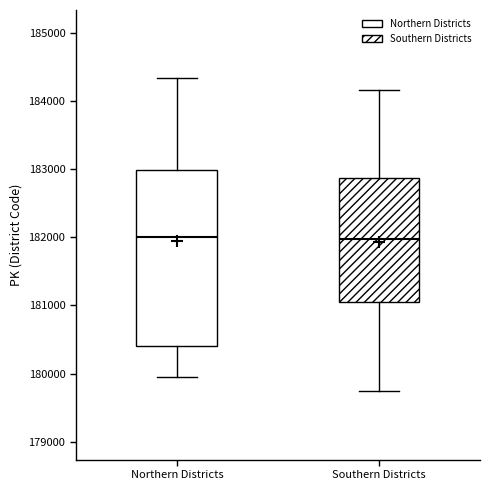

Where is the upper edge of the box for Northern Districts on the y-axis? The values are not printed on the chart, so give them approximately, as read against the axis.

183000